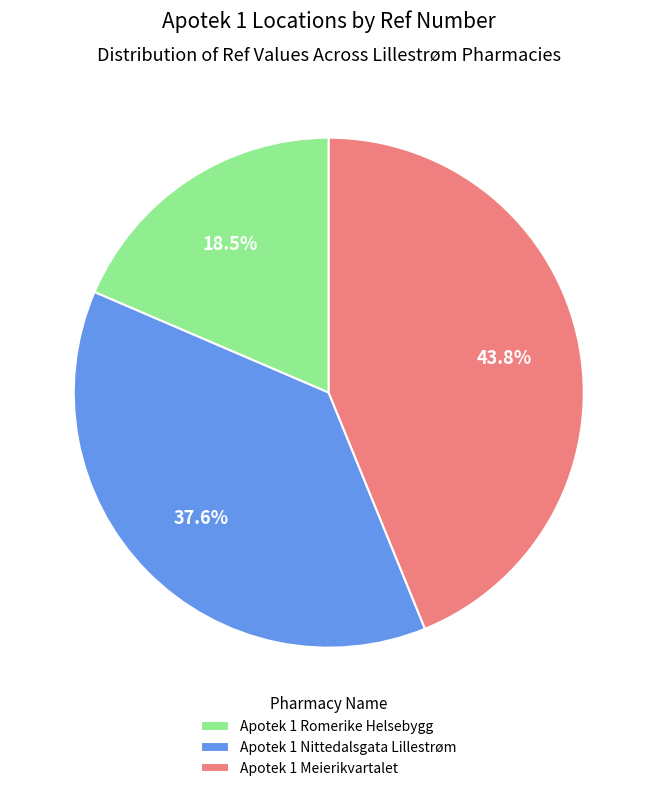

To the nearest percent, what is the difference between the largest and smallest slice percentages?

25%